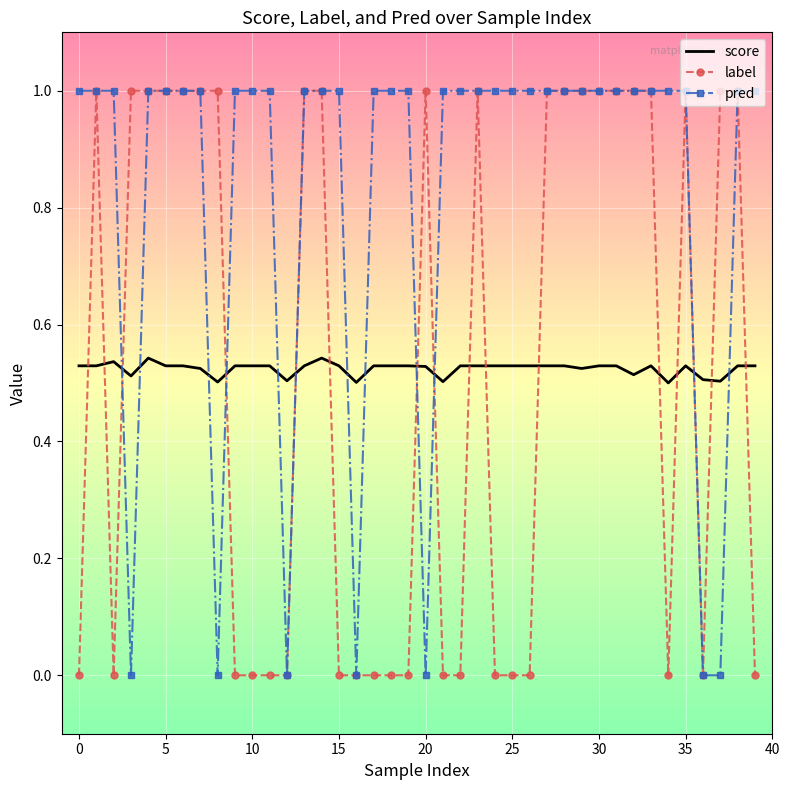

Which series has the largest total across all categories?

pred